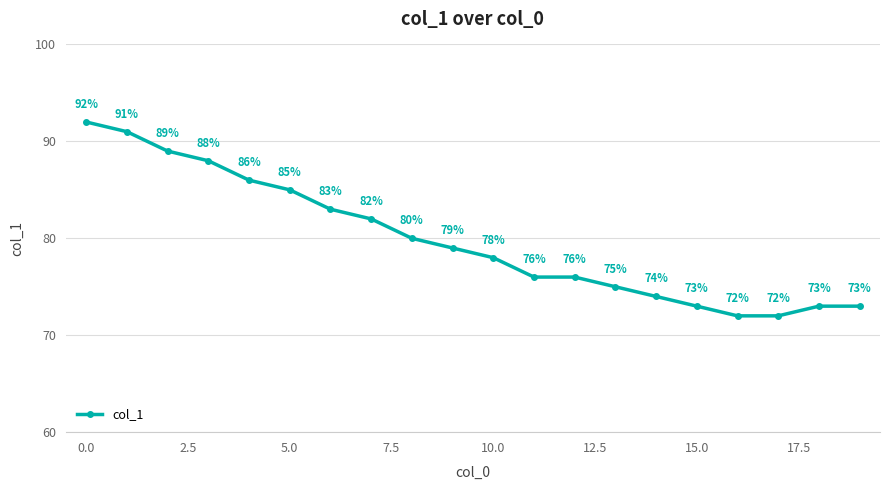

What is the sum of all values?

1597